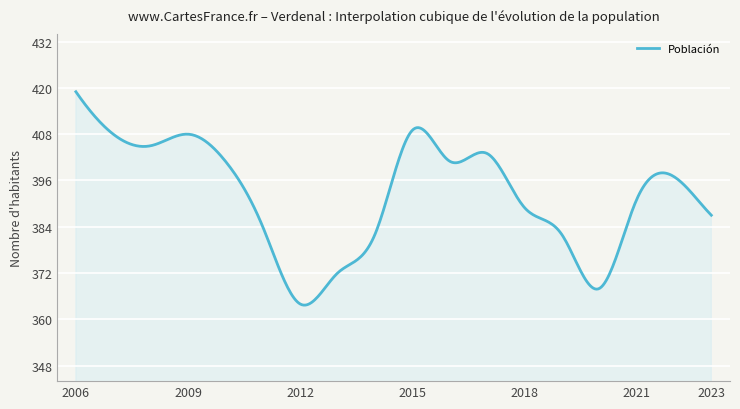

What is the minimum value shown in the chart?

363.7